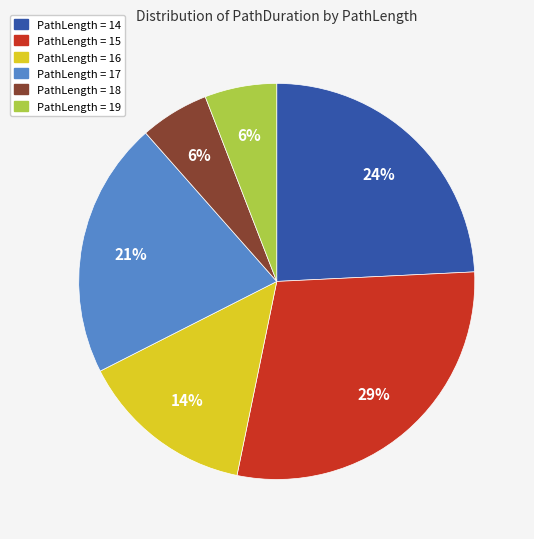

Is there a majority slice in this chart?

No